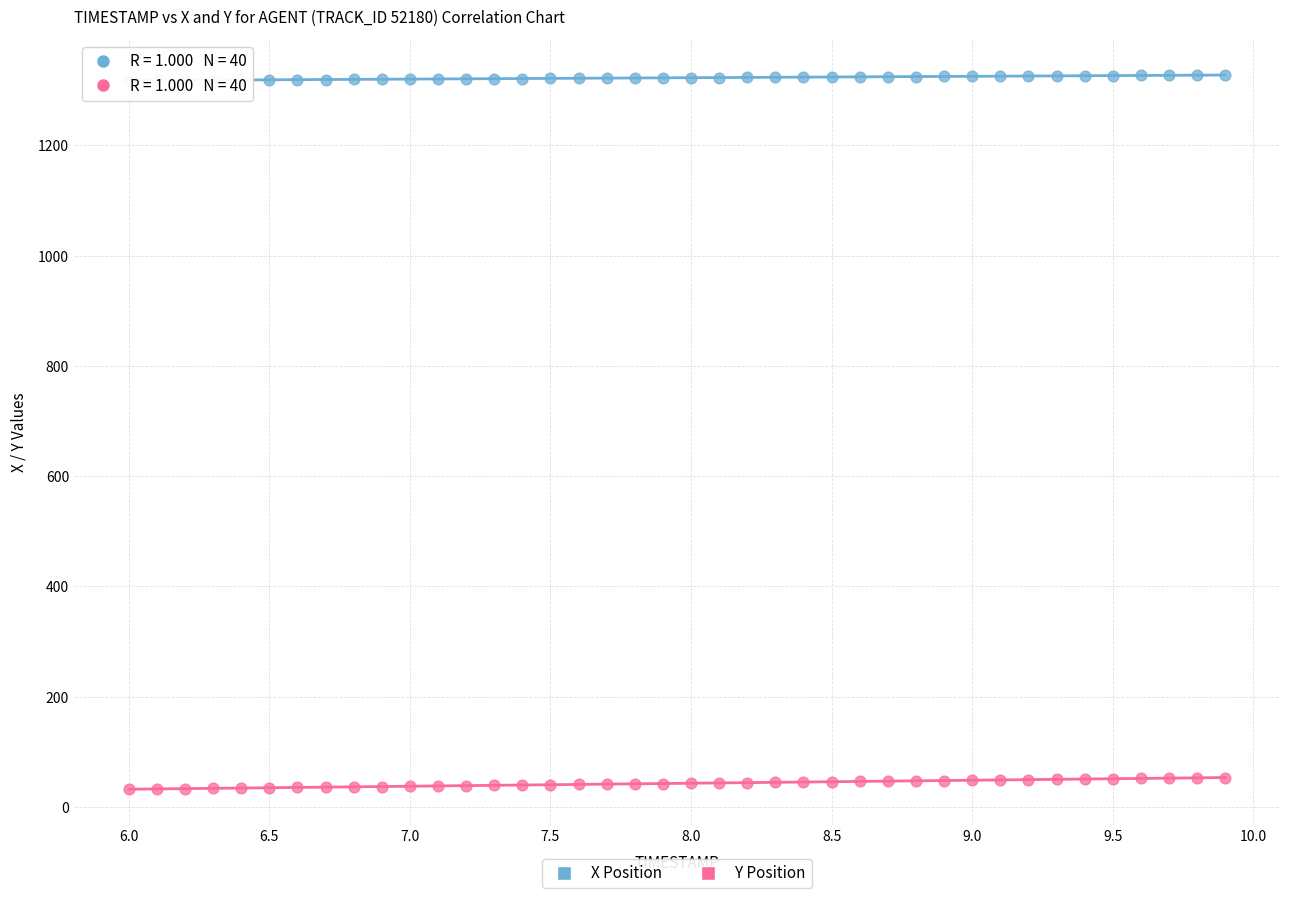

Which series has the largest Y range (max minus min)?

Y Position